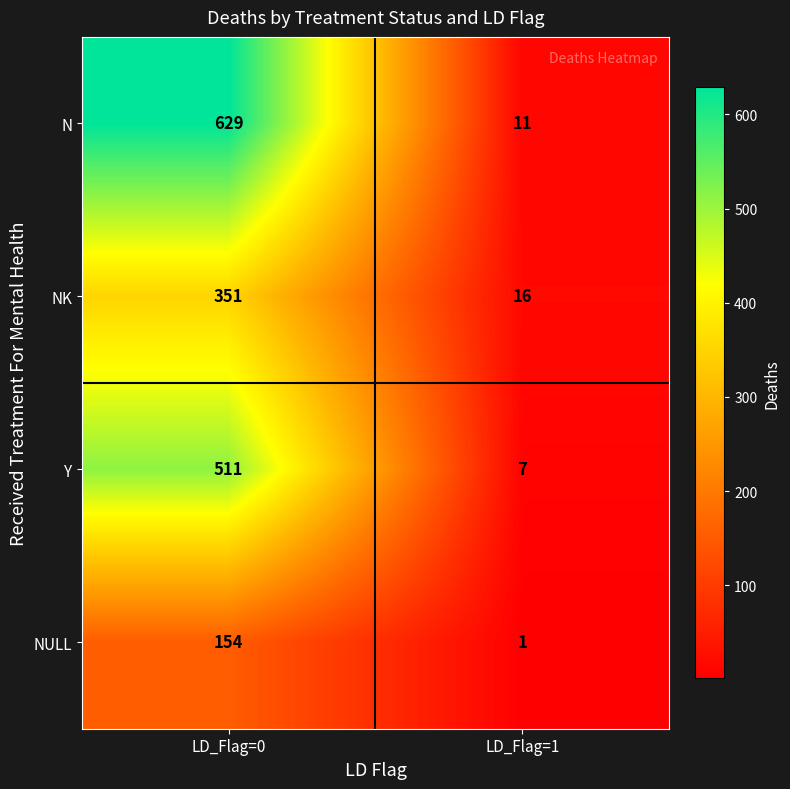

What is the greatest value displayed?

629